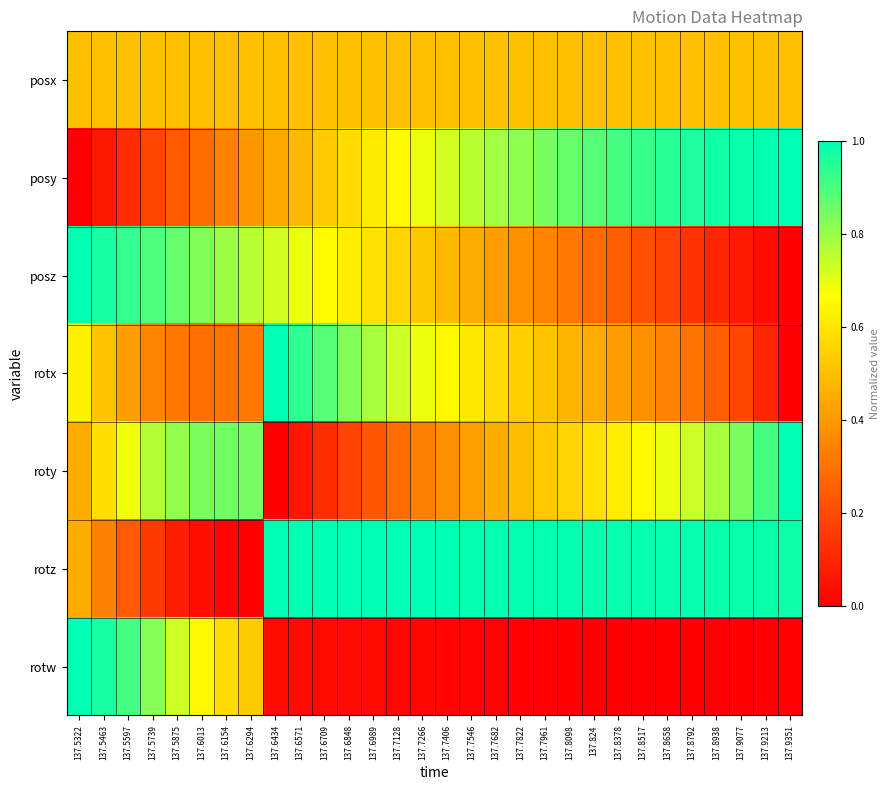

What is the total value across all series at 137.8098?

3.7